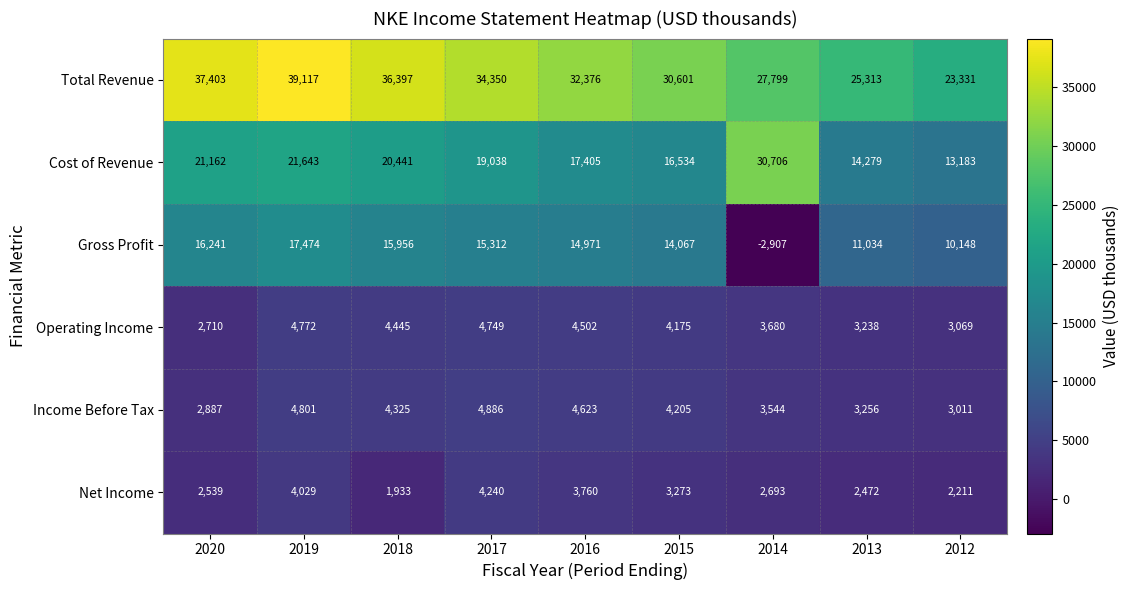

At which category is the sum across all series the highest?

2019